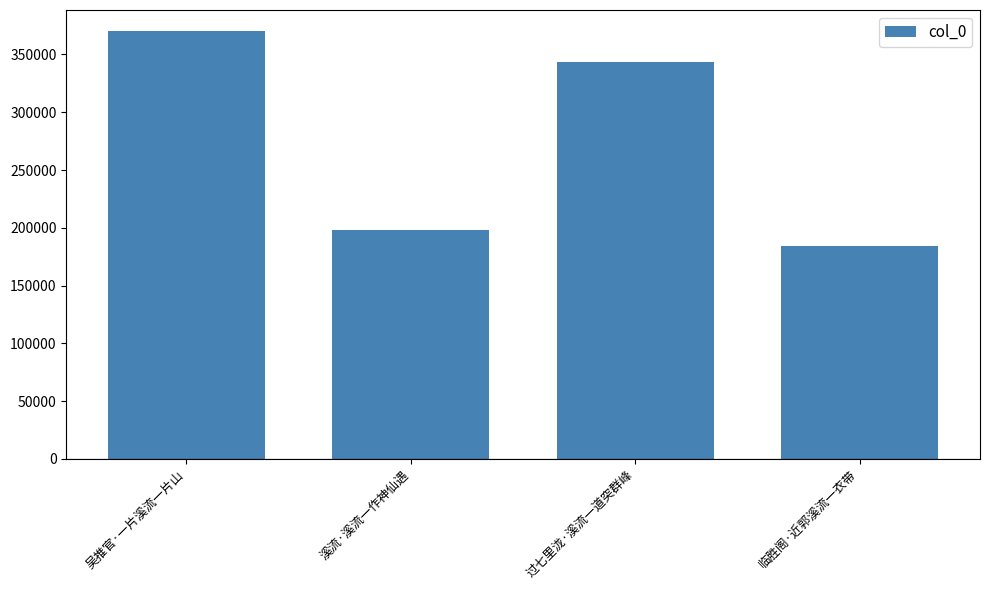

Where does the data first go above 343663?

吴推官·一片溪流一片山